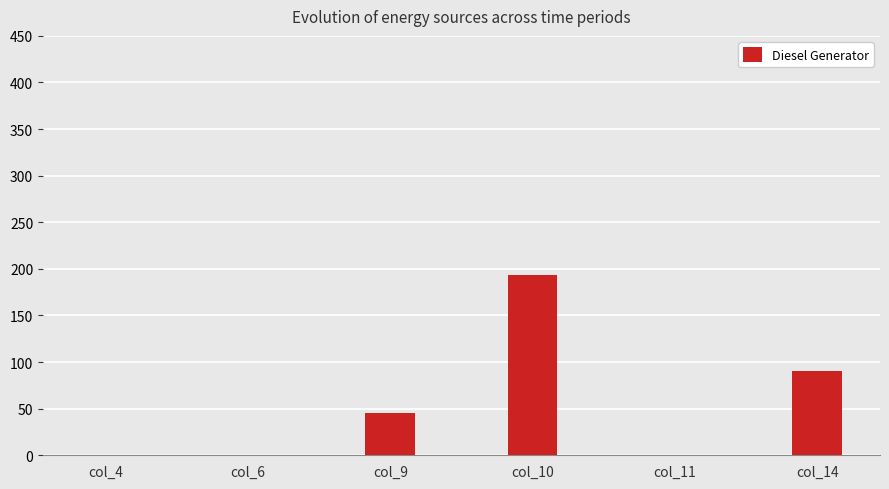

Which category has the highest value across all series?

col_10